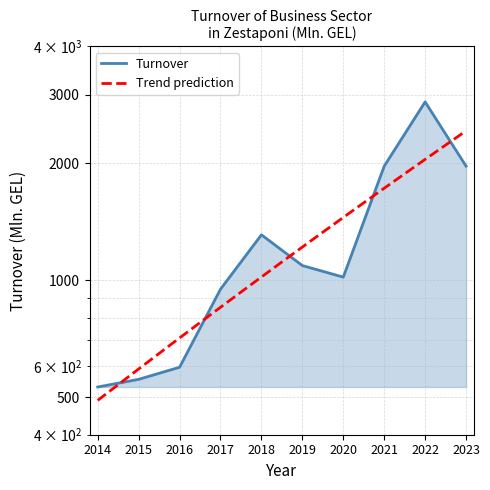

Reading left to right, what are all the values shown in this chart?

2014=530.8	2015=555.5	2016=596.8	2017=948.1	2018=1309.0	2019=1090.8	2020=1018.5	2021=1966.5	2022=2879.1	2023=1966.8